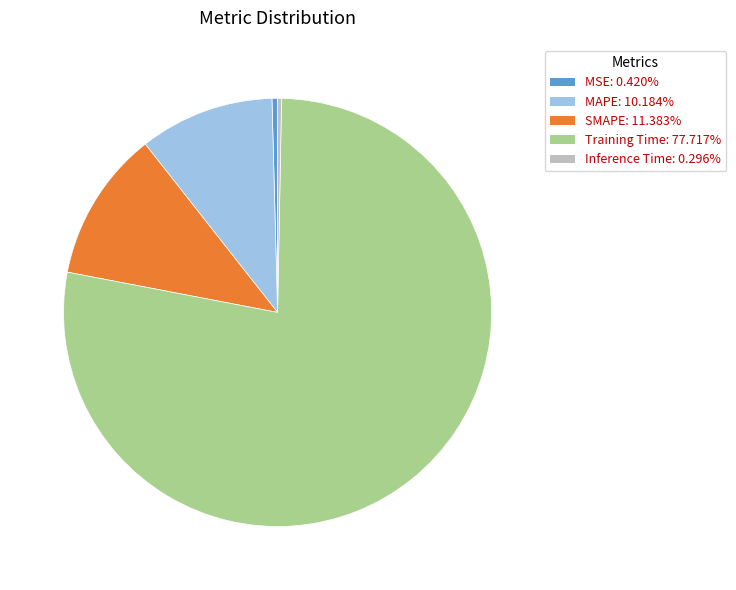

The MAPE slice represents 20% of the pie. True or false?

False